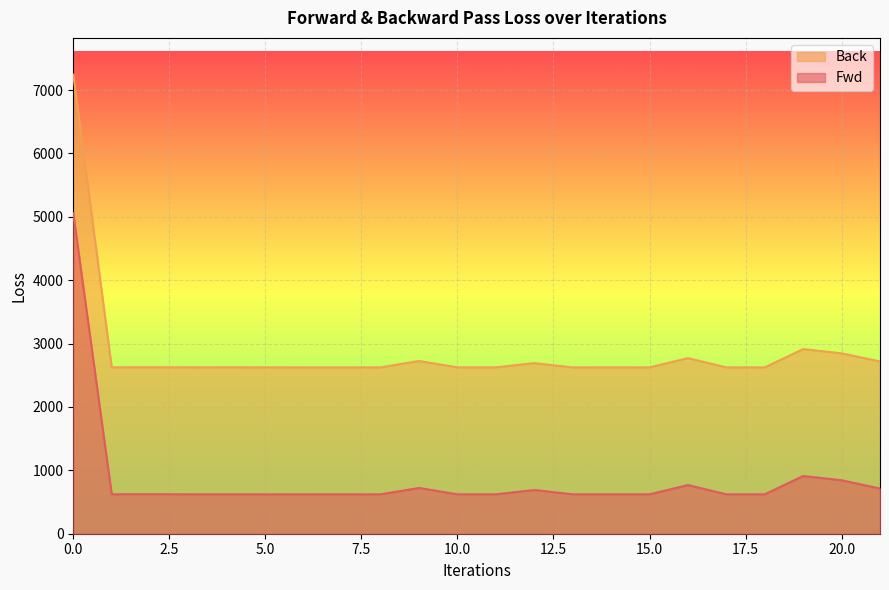

Which series has the largest range (max minus min)?

Back